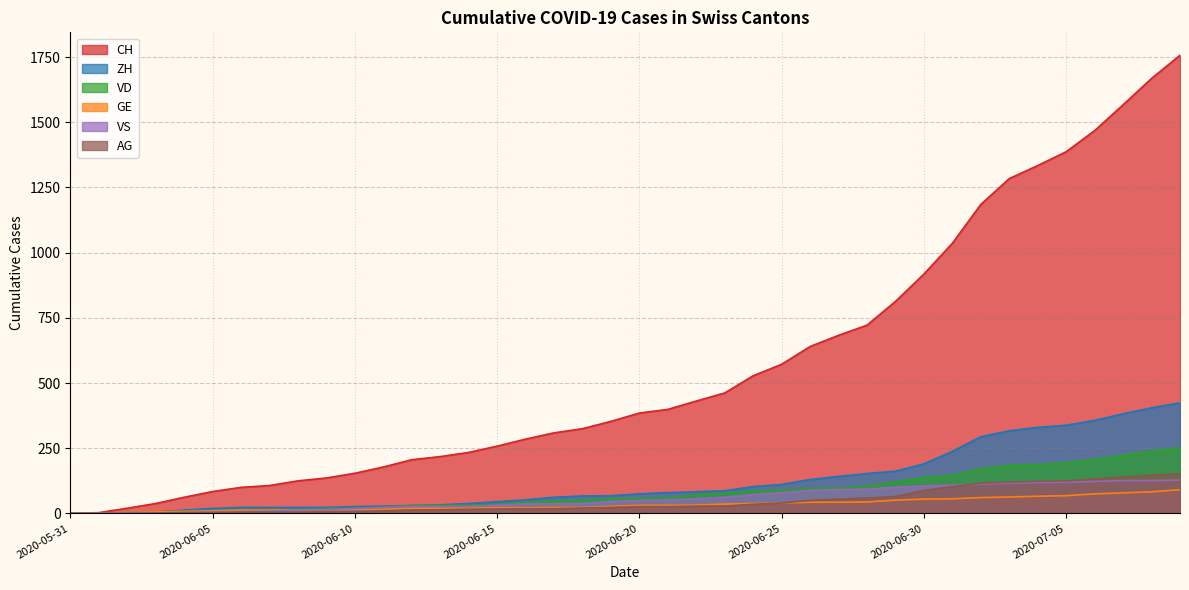

What is the total value across all series at 2020-06-14?

367